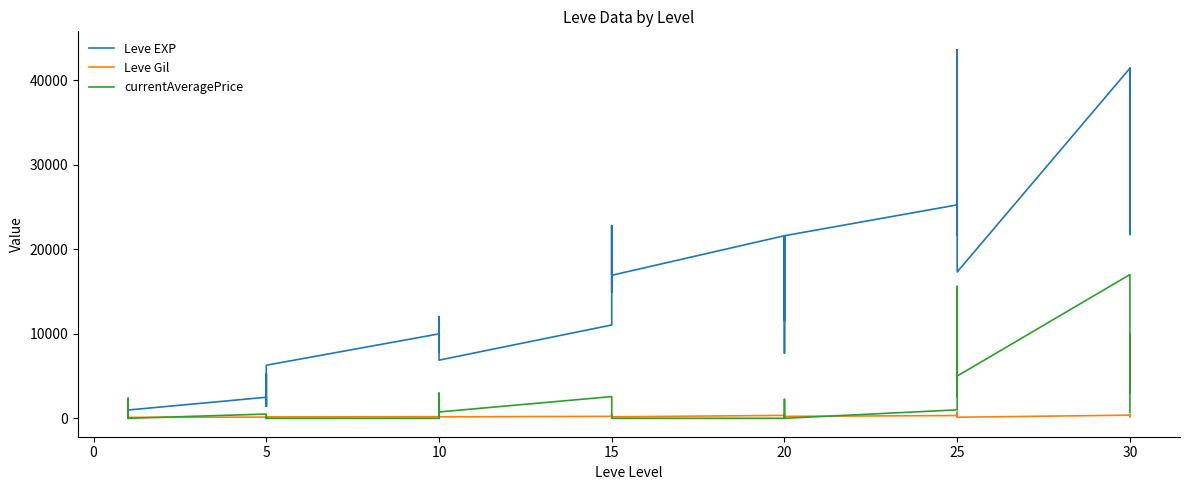

What is the greatest value displayed?

43600.0